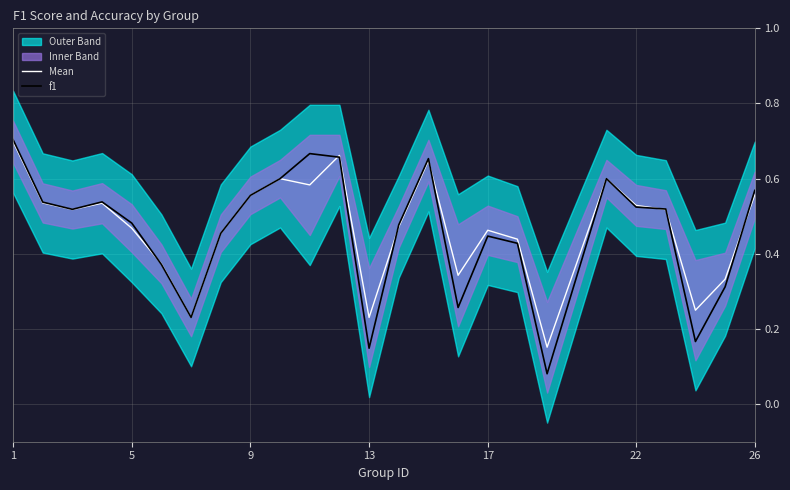

Is it true that f1 equals 0.8 at 22?

False